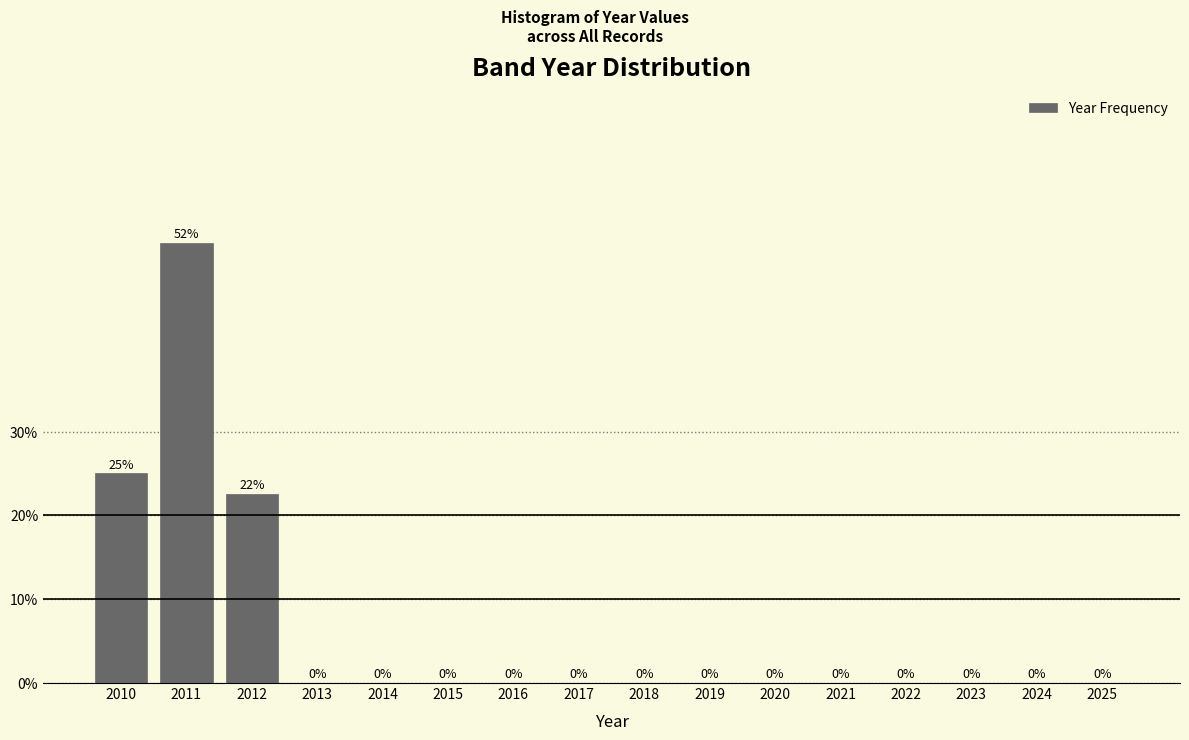

The chart shows a value of -36.3 at 2016. True or false?

False